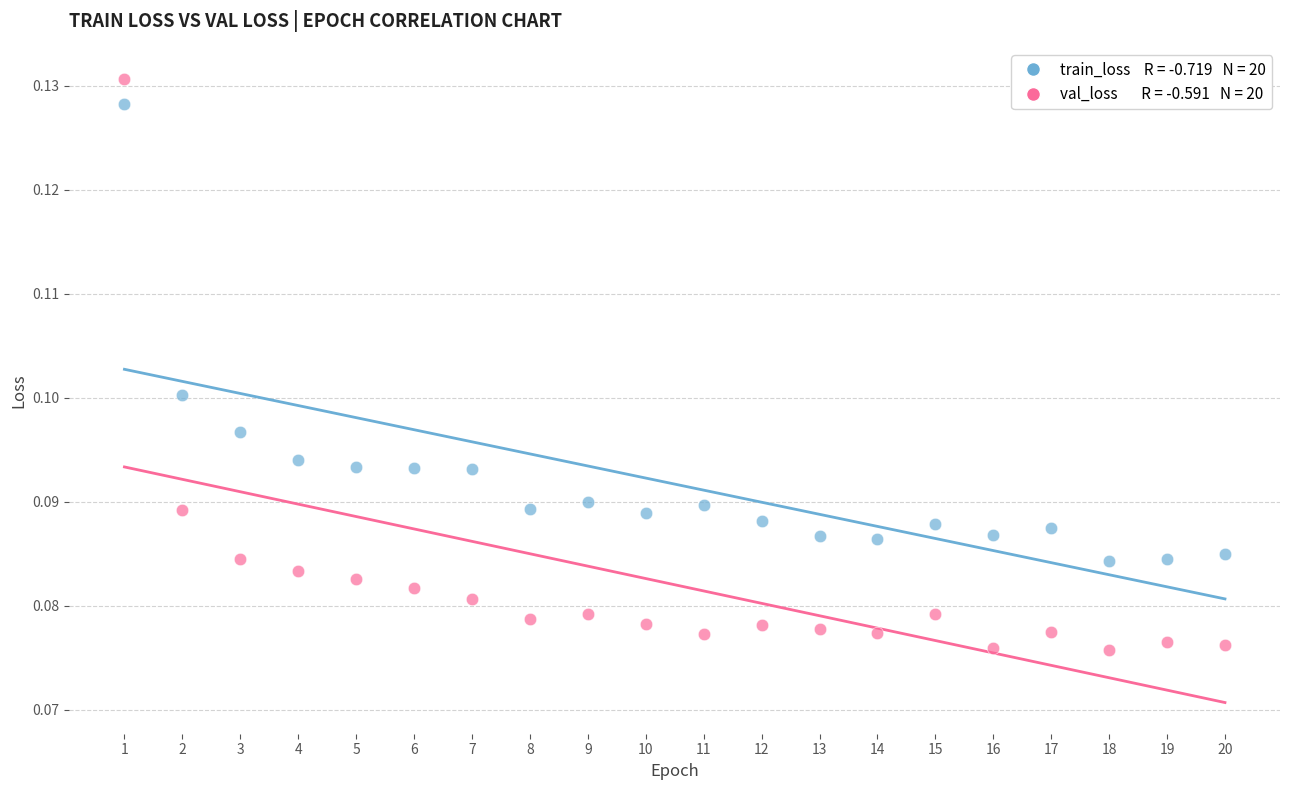

Across all data points, what is the range of X values (max minus min)?

19.0